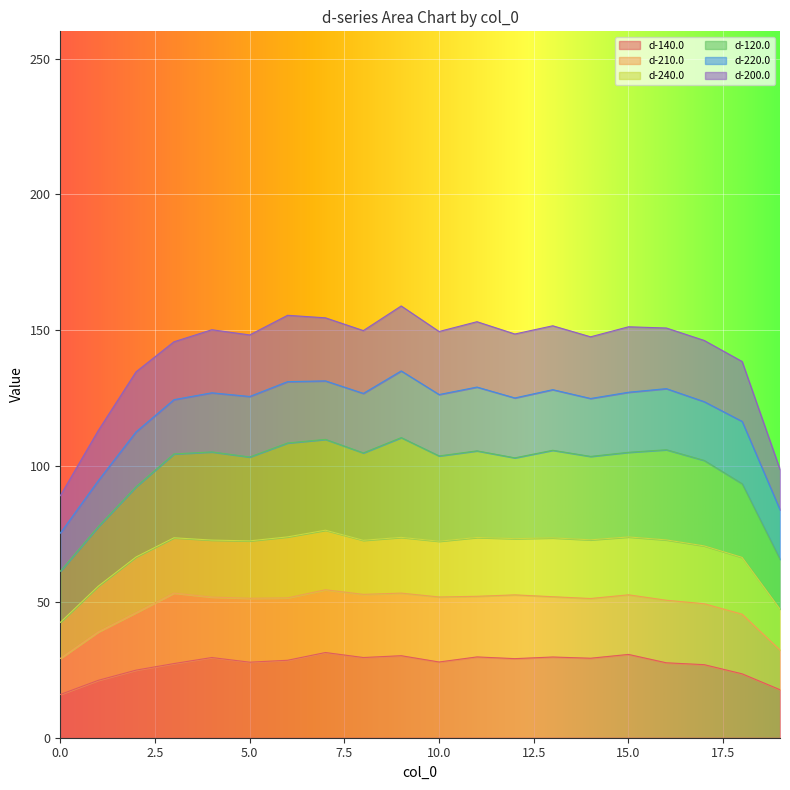

Is it true that d-140.0 equals 27.9 at 10.0?

True